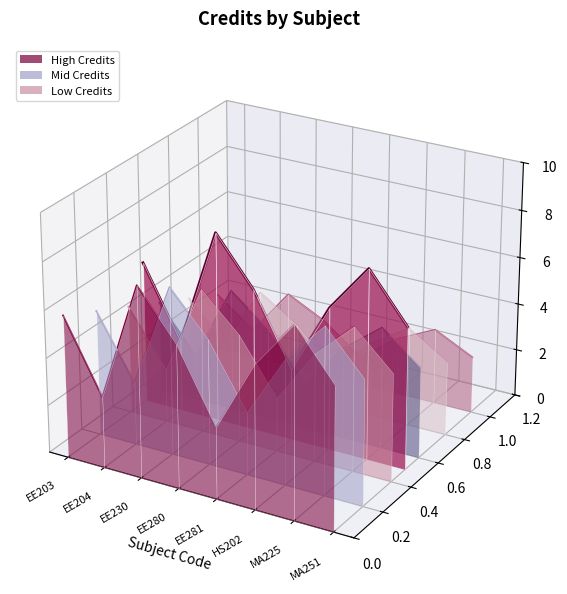

At which category is the sum across all series the highest?

EE230